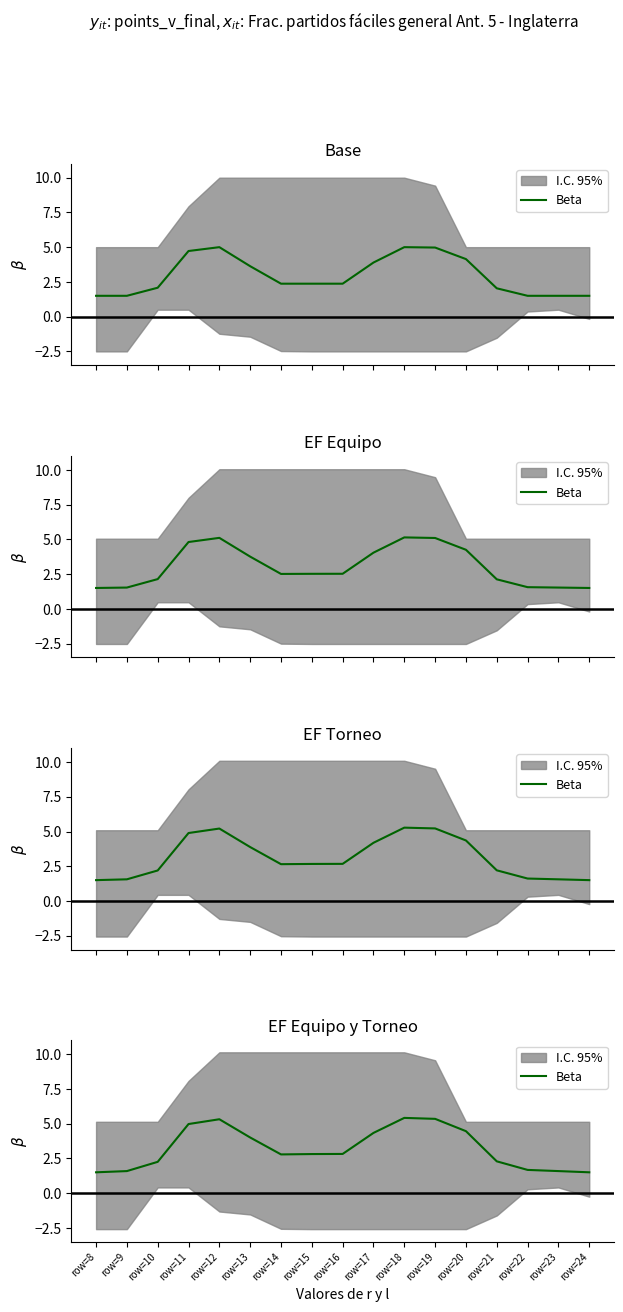

What is the difference between the values at row=17 and row=21?

2.0